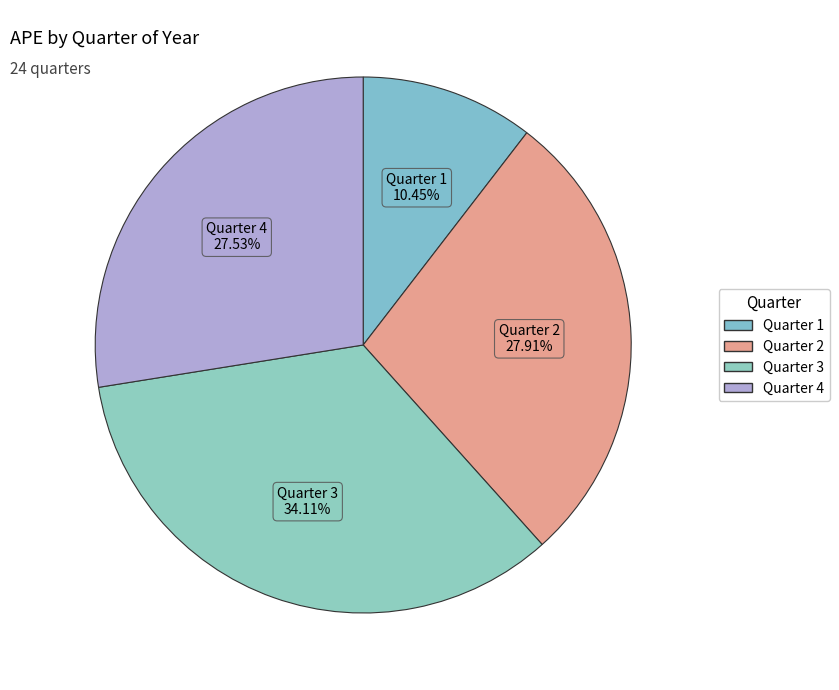

Does Quarter 3 account for over 50% of the chart?

No